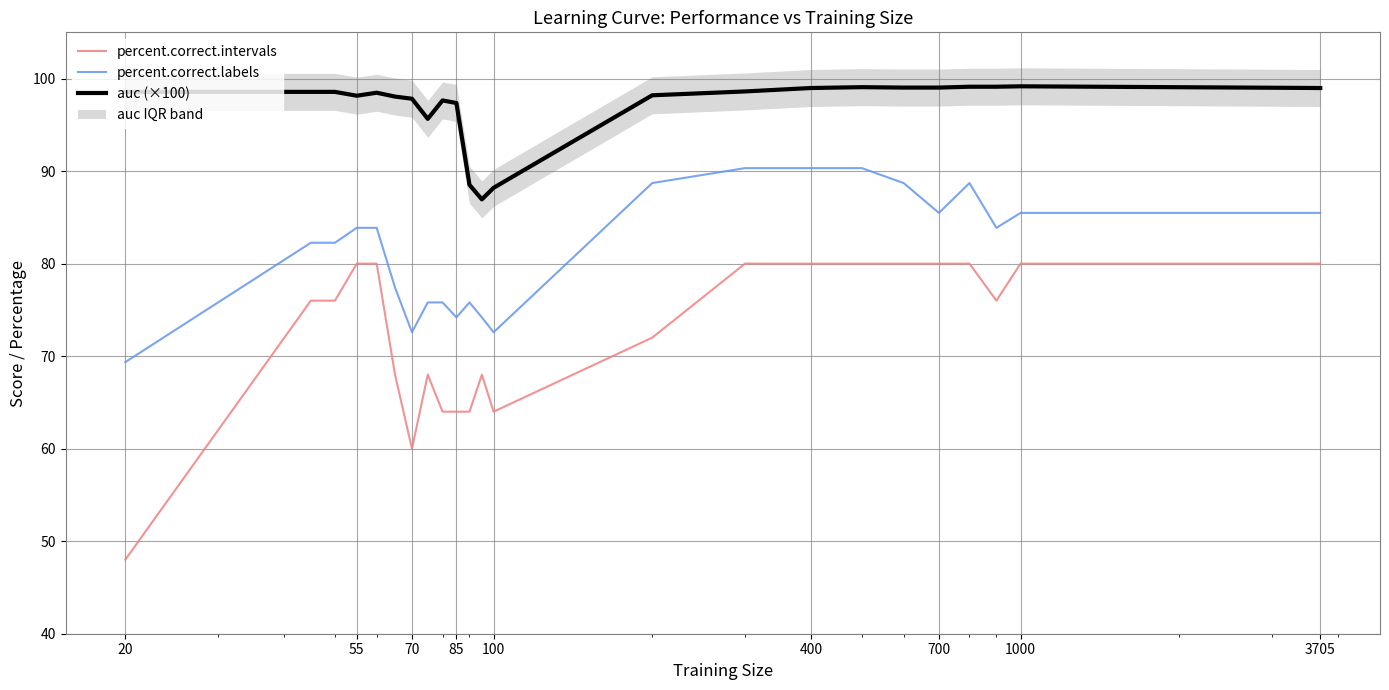

Which series has the largest range (max minus min)?

percent.correct.intervals